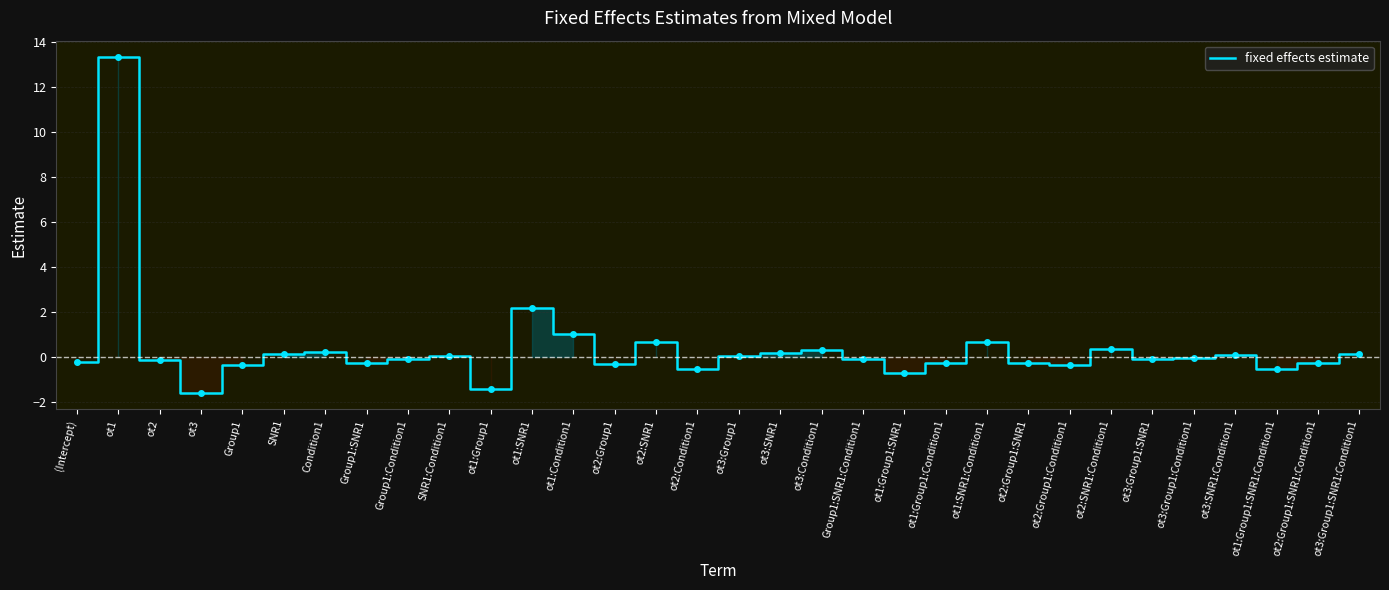

The chart shows a value of 0.7 at ot1:SNR1:Condition1. True or false?

True